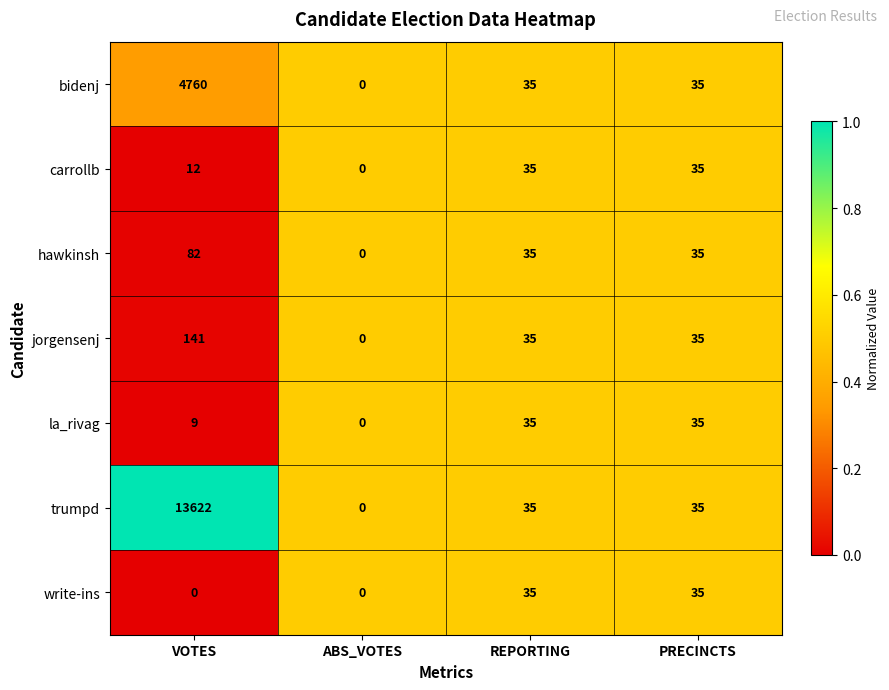

What is the total value across all series at VOTES?

18626